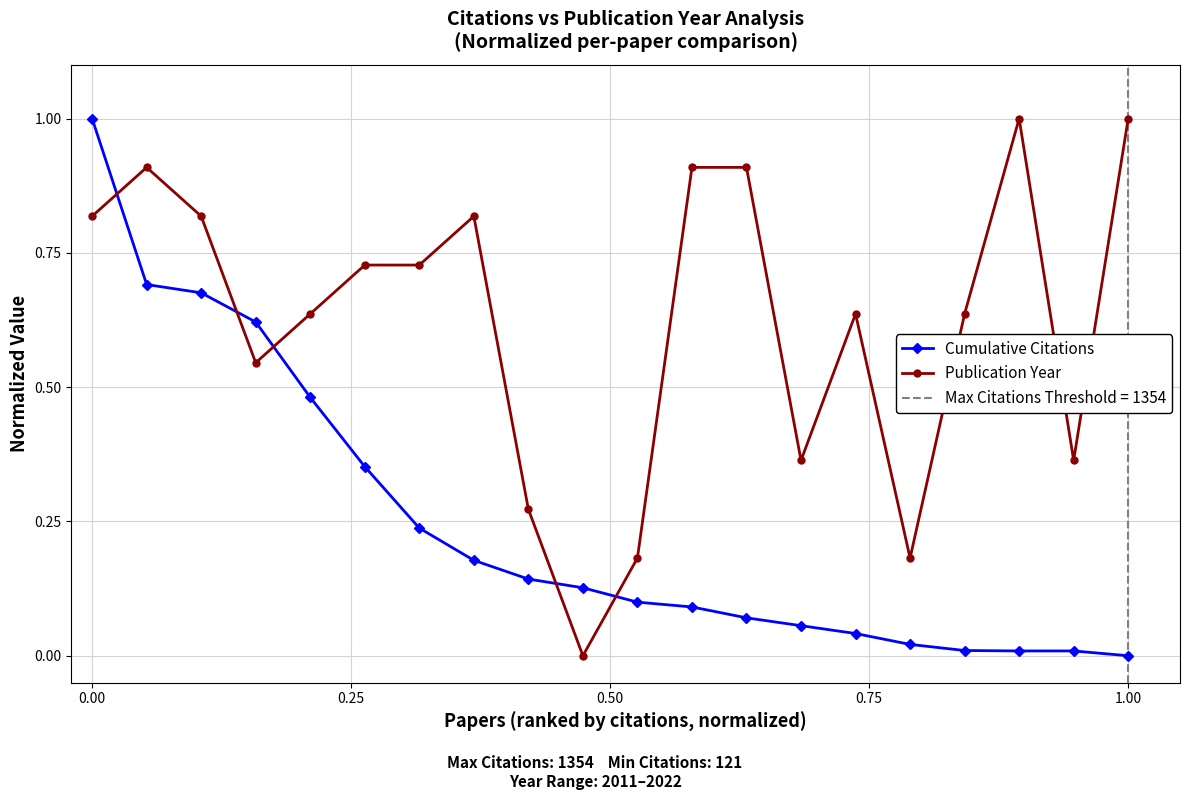

What are all the series names shown in the legend?

Cumulative Citations, Publication Year